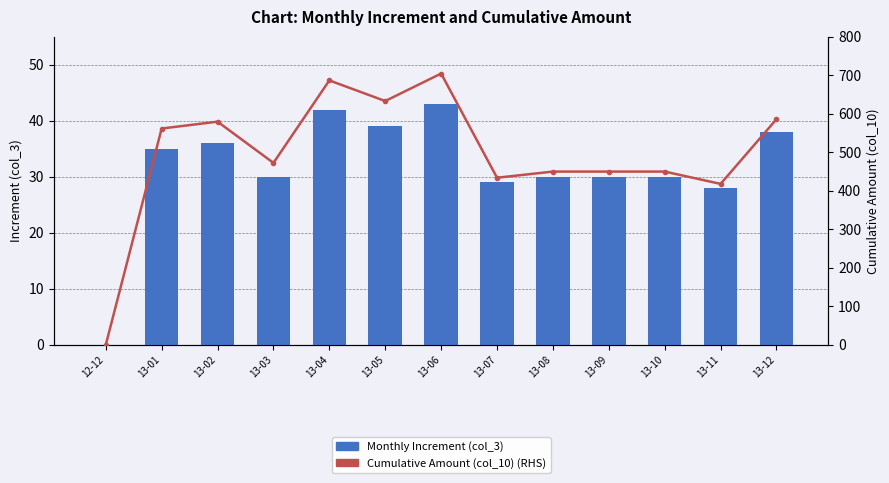

How many values in the Cumulative Amount (col_10) (RHS) series are below 472?

6